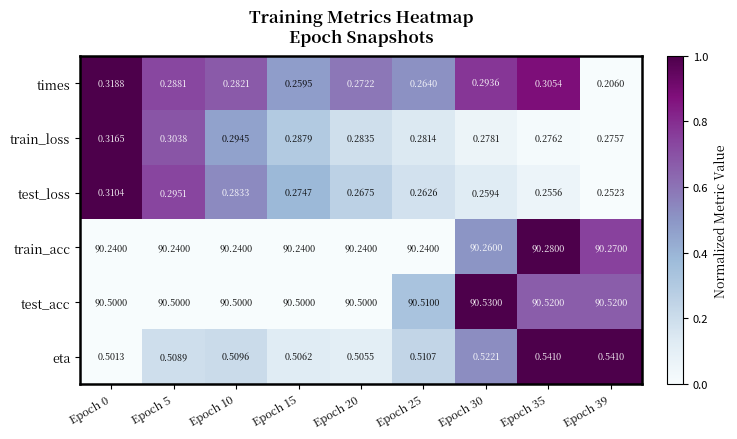

List the series in order of their peak value, highest first.

test_acc, train_acc, eta, times, train_loss, test_loss